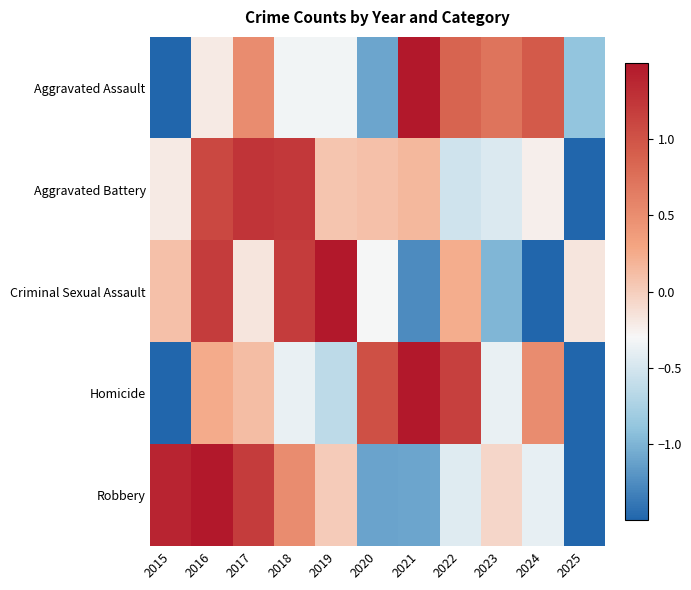

Reading left to right, transcribe all the data shown in this chart.

Aggravated Assault: 2015=-1.9	2016=-0.2	2017=0.5	2018=-0.3	2019=-0.3	2020=-1.1	2021=1.7	2022=0.9	2023=0.7	2024=0.9	2025=-0.9
Aggravated Battery: 2015=-0.2	2016=1.1	2017=1.3	2018=1.2	2019=0.1	2020=0.1	2021=0.2	2022=-0.5	2023=-0.5	2024=-0.2	2025=-2.5
Criminal Sexual Assault: 2015=0.1	2016=1.2	2017=-0.2	2018=1.2	2019=1.7	2020=-0.3	2021=-1.3	2022=0.2	2023=-1.0	2024=-1.5	2025=-0.2
Homicide: 2015=-1.7	2016=0.3	2017=0.1	2018=-0.4	2019=-0.6	2020=1.0	2021=1.5	2022=1.2	2023=-0.4	2024=0.5	2025=-1.5
Robbery: 2015=1.4	2016=1.5	2017=1.2	2018=0.5	2019=0.0	2020=-1.1	2021=-1.1	2022=-0.4	2023=-0.1	2024=-0.4	2025=-1.5